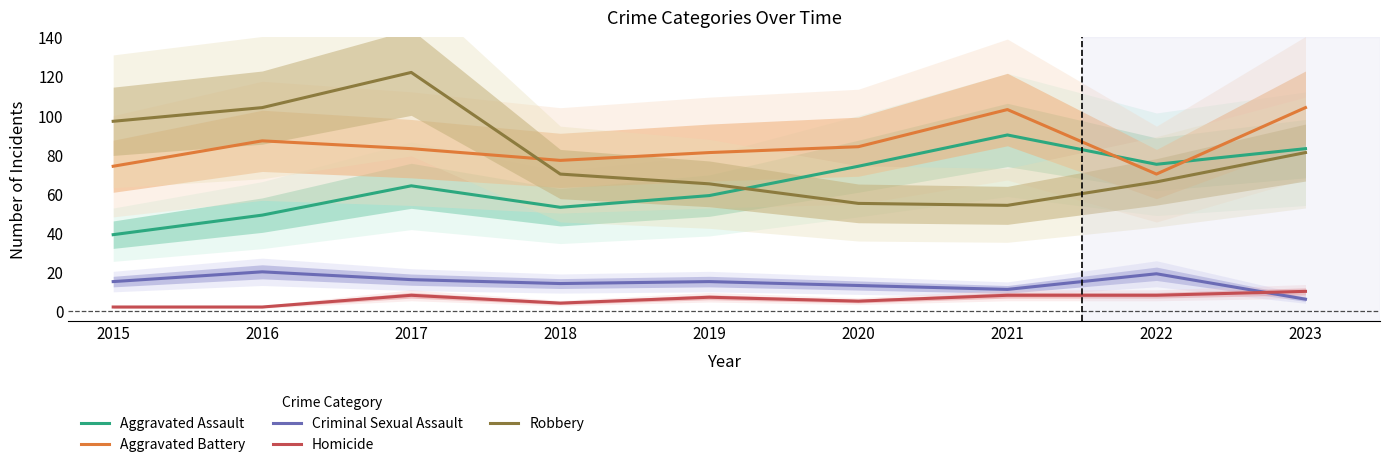

What is the sum of the Aggravated Battery values at 2023 and 2022?

174